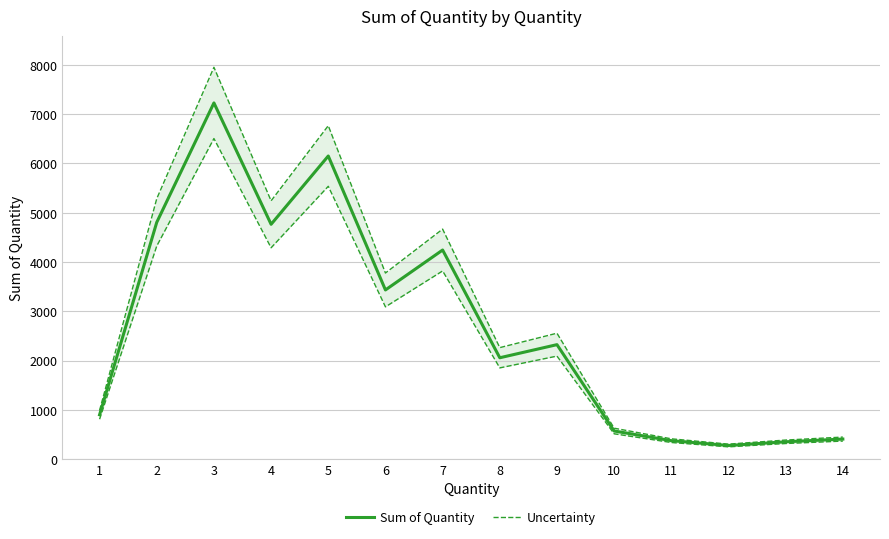

Reading right to left, what are all the values shown in this chart?

Sum of Quantity: 14=406.0	13=351.0	12=276.0	11=374.0	10=570.0	9=2322.0	8=2056.0	7=4242.0	6=3432.0	5=6150.0	4=4764.0	3=7227.0	2=4804.0	1=899.0
Uncertainty: 14=446.6	13=386.1	12=303.6	11=411.4	10=627.0	9=2554.2	8=2261.6	7=4666.2	6=3775.2	5=6765.0	4=5240.4	3=7949.7	2=5284.4	1=988.9